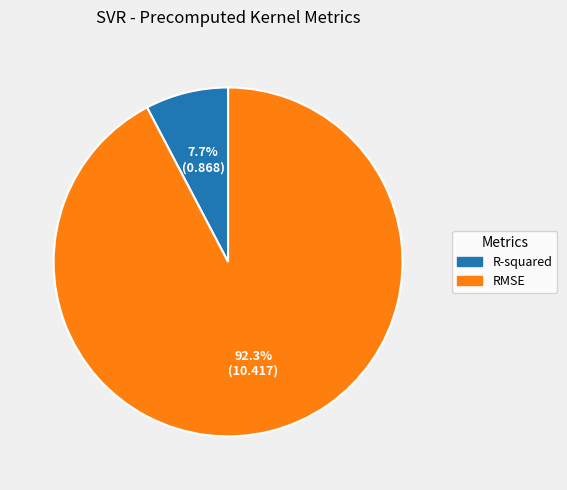

To the nearest percent, what is the average slice percentage?

50%